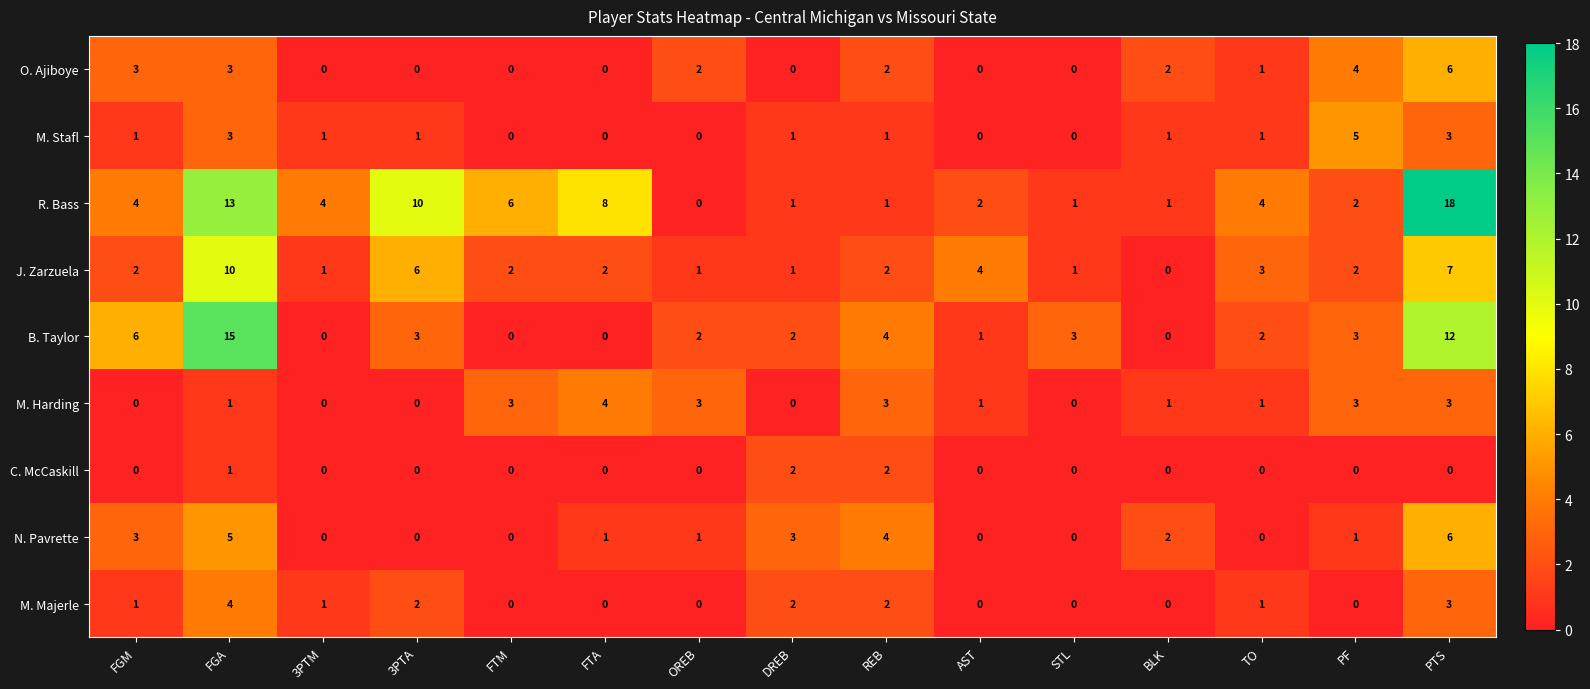

What is the difference between the highest and lowest values at PF?

5